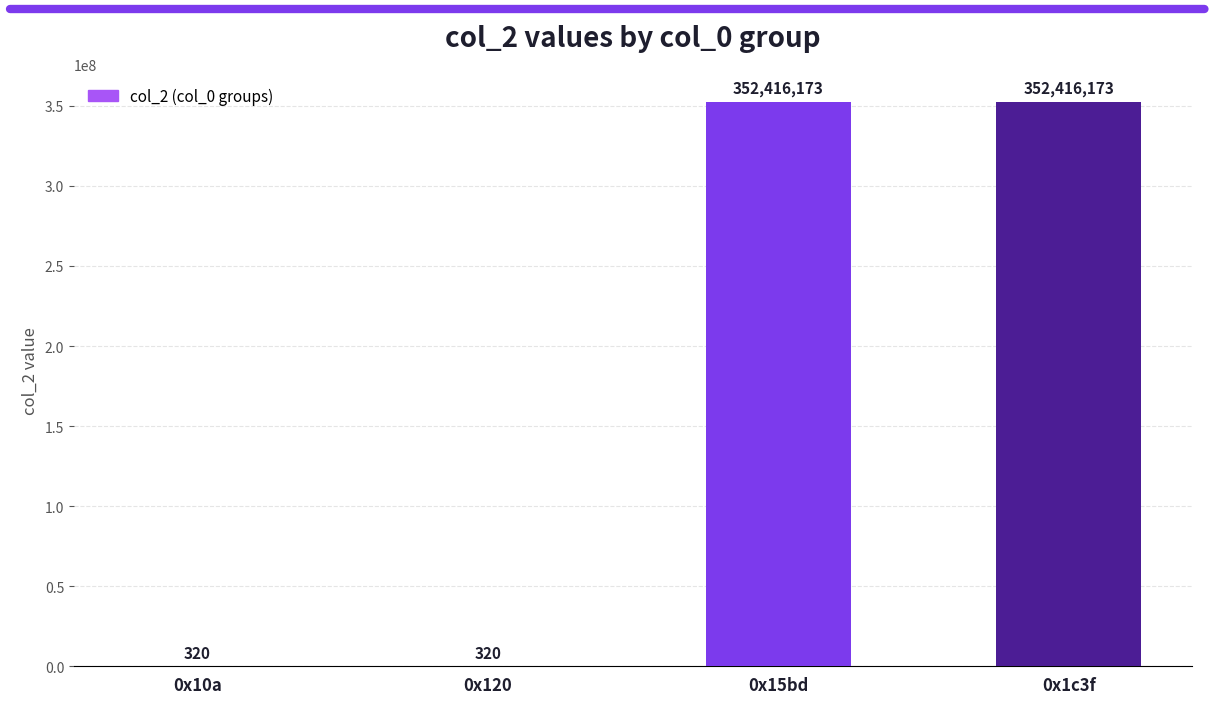

What value does the data have at 0x10a, to the nearest 100?

300